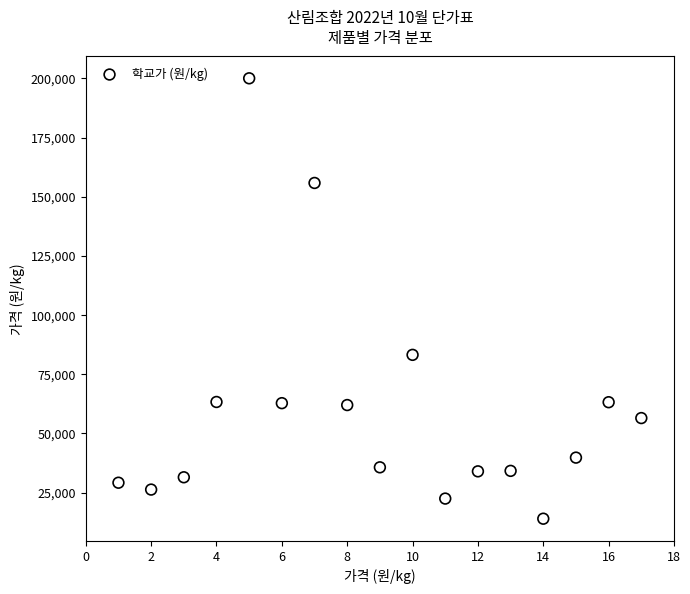

What Y value in the scatter plot is closest to 107000?

83200